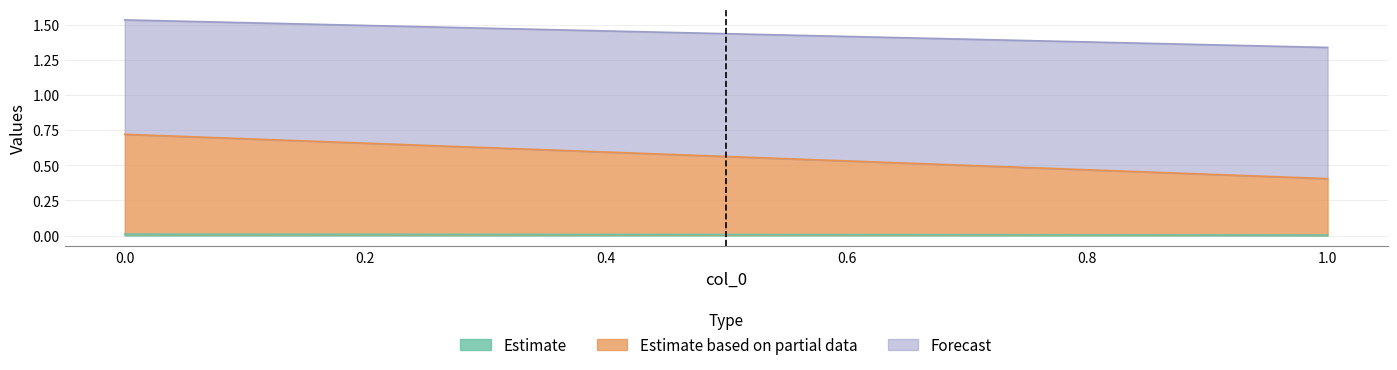

True or false: col_1 has a value of 0.0 at 1.

False